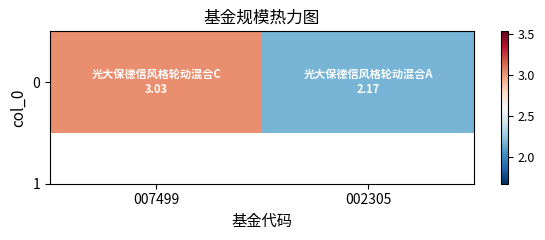

True or false: the data shows 4.2 at 007499.

False